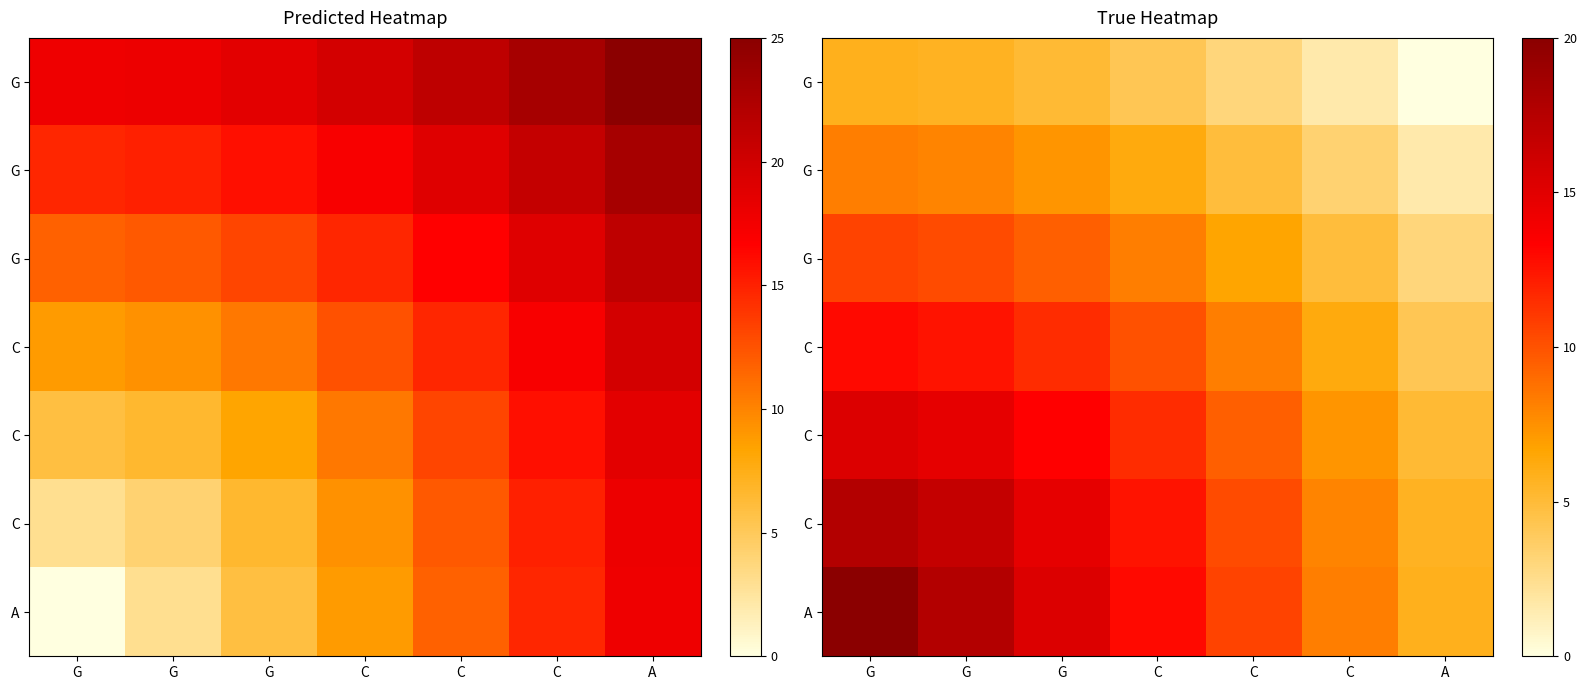

Between G and G, which is larger?

G